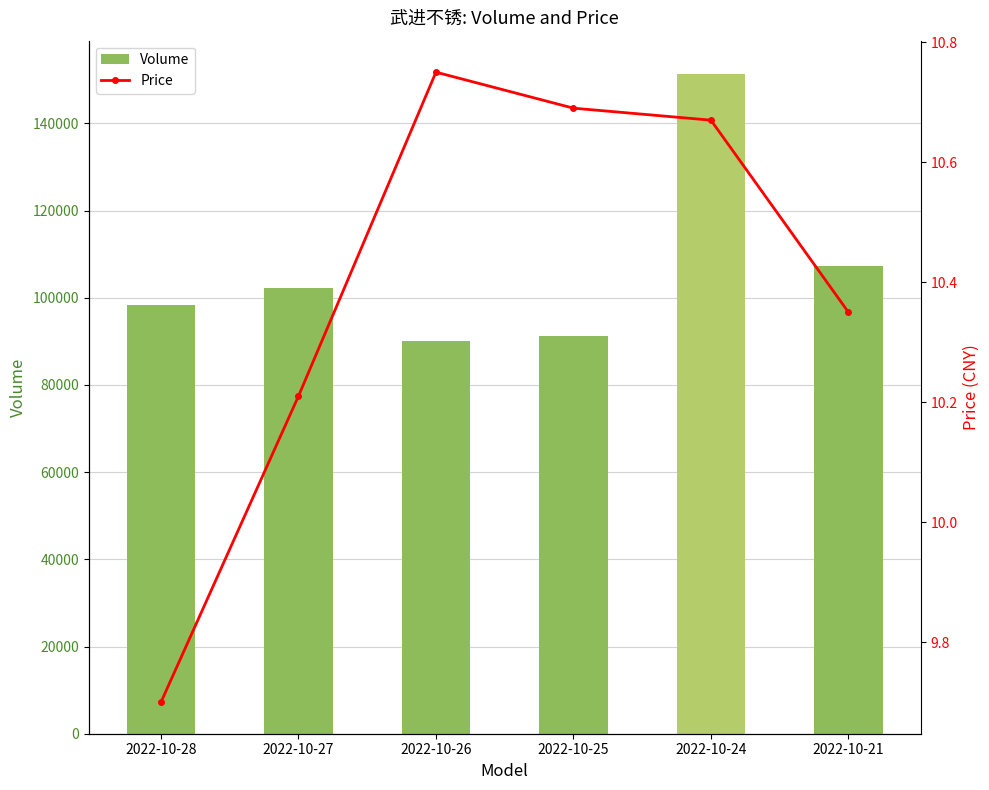

Read the Price value at 2022-10-28.

9.7